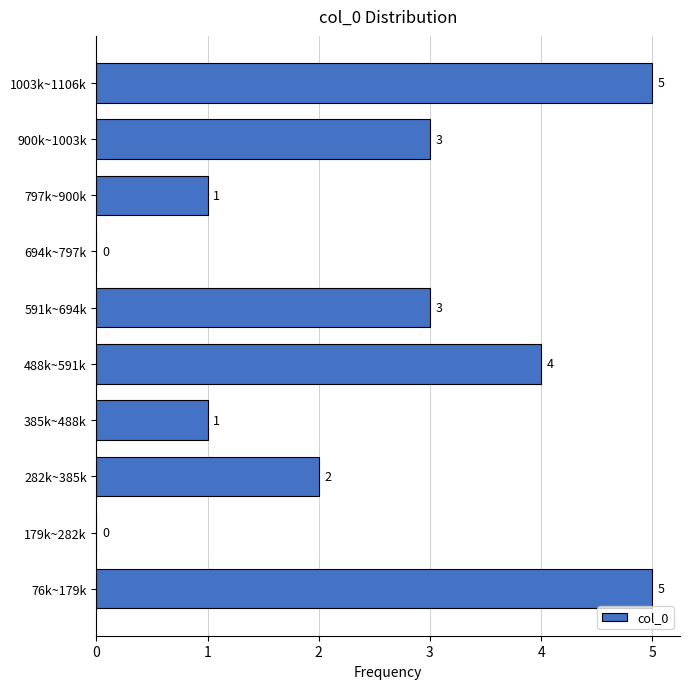

Reading top to bottom, transcribe all the data shown in this chart.

1003k~1106k=5	900k~1003k=3	797k~900k=1	694k~797k=0	591k~694k=3	488k~591k=4	385k~488k=1	282k~385k=2	179k~282k=0	76k~179k=5